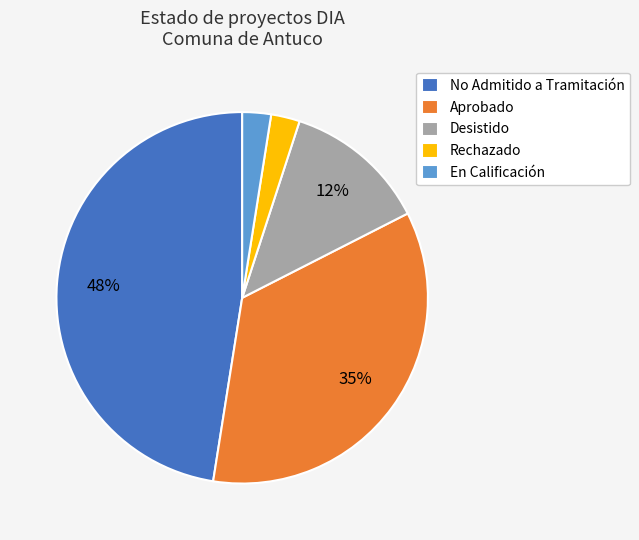

To the nearest percent, what is the average slice percentage?

20%